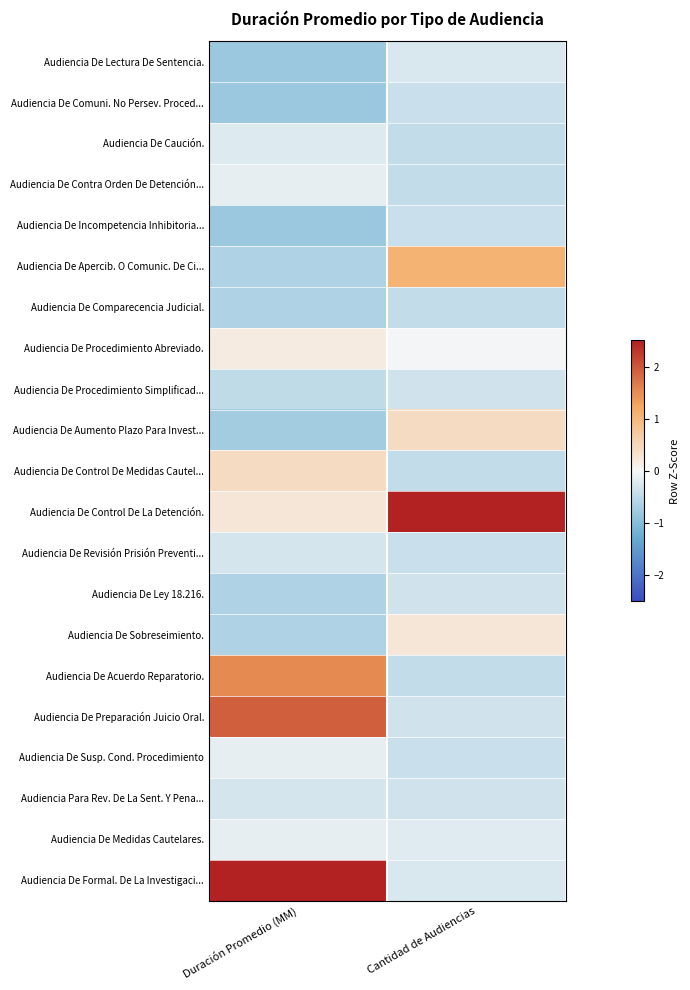

At which category is the sum across all series the highest?

Cantidad de Audiencias